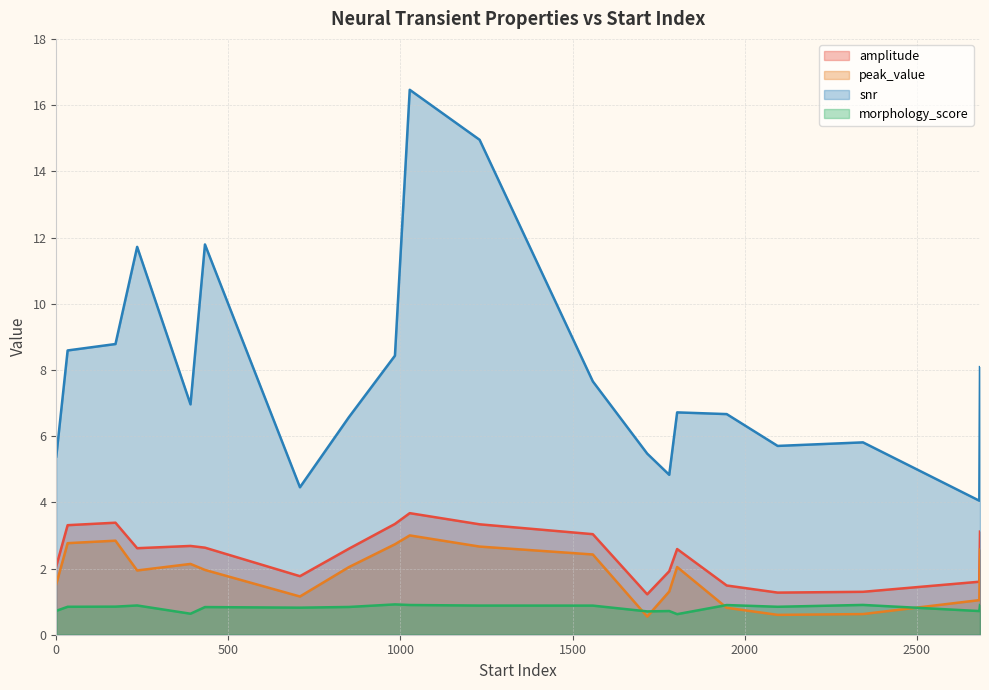

True or false: morphology_score and snr intersect in this chart.

False